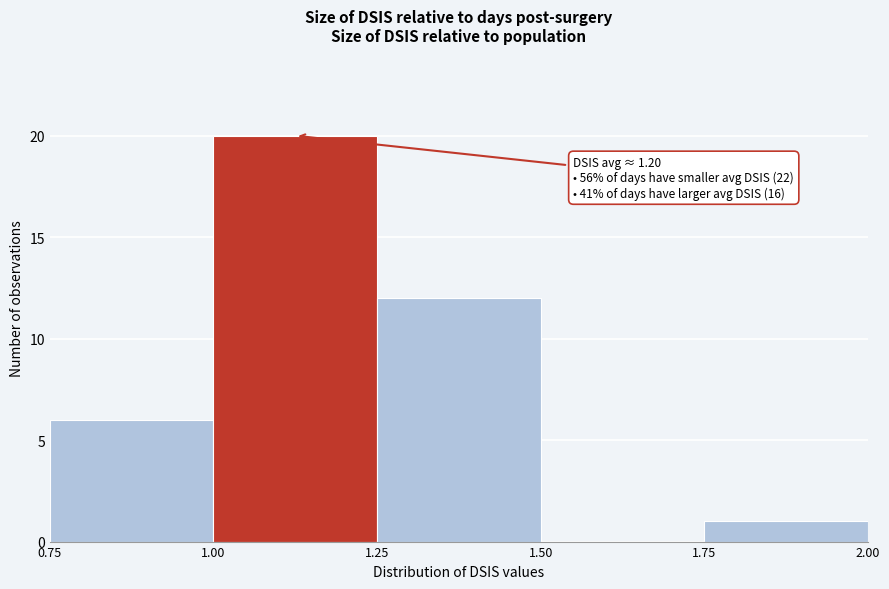

Which range on the x-axis has the tallest bar?

1.00 to 1.25